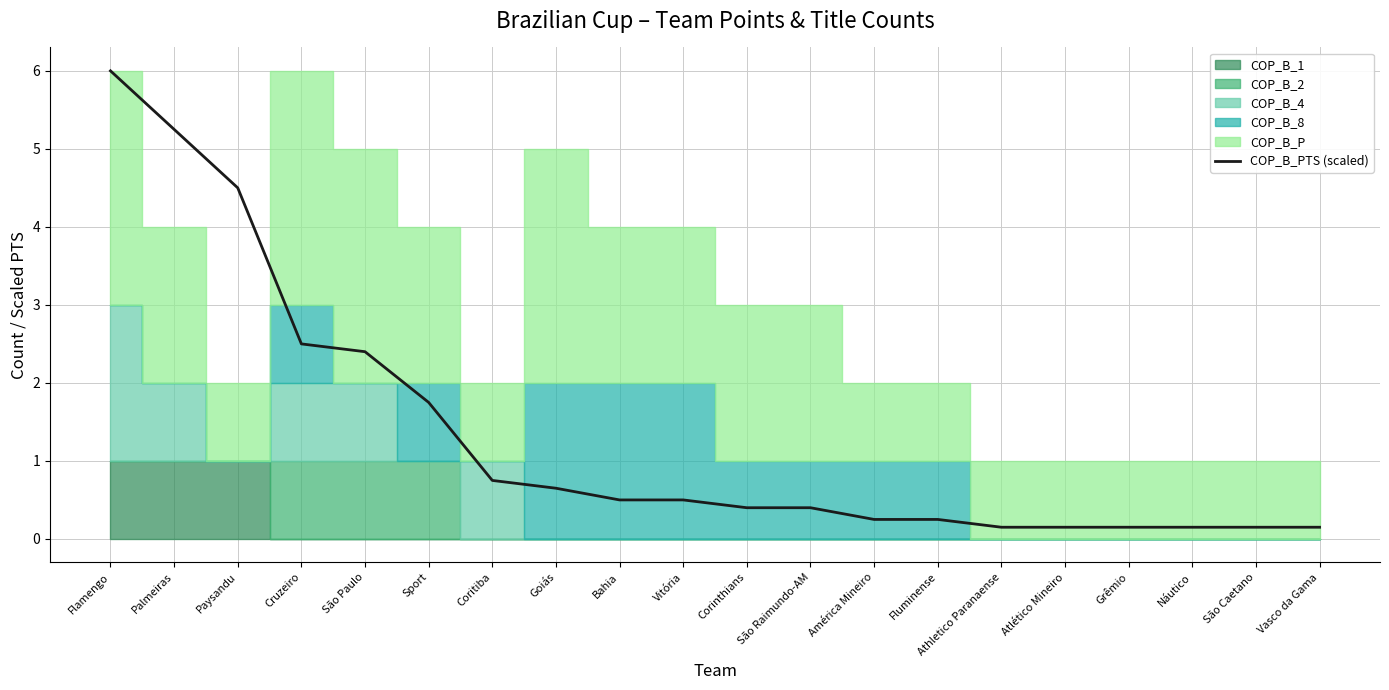

At which category does the chart reach its minimum across all series?

Athletico Paranaense